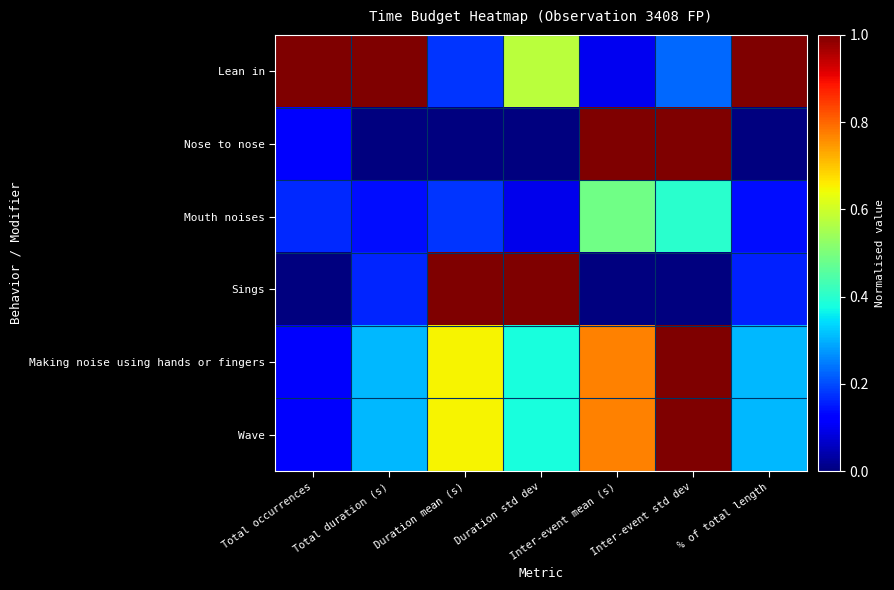

At which category does the chart reach its minimum across all series?

Total duration (s)